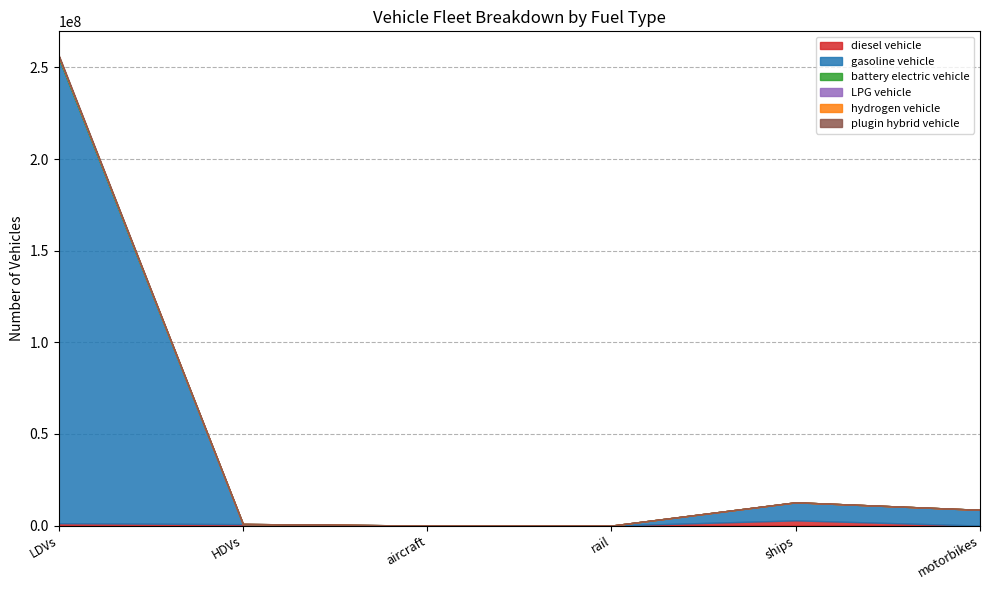

True or false: gasoline vehicle has more than 0 interior local peaks.

True